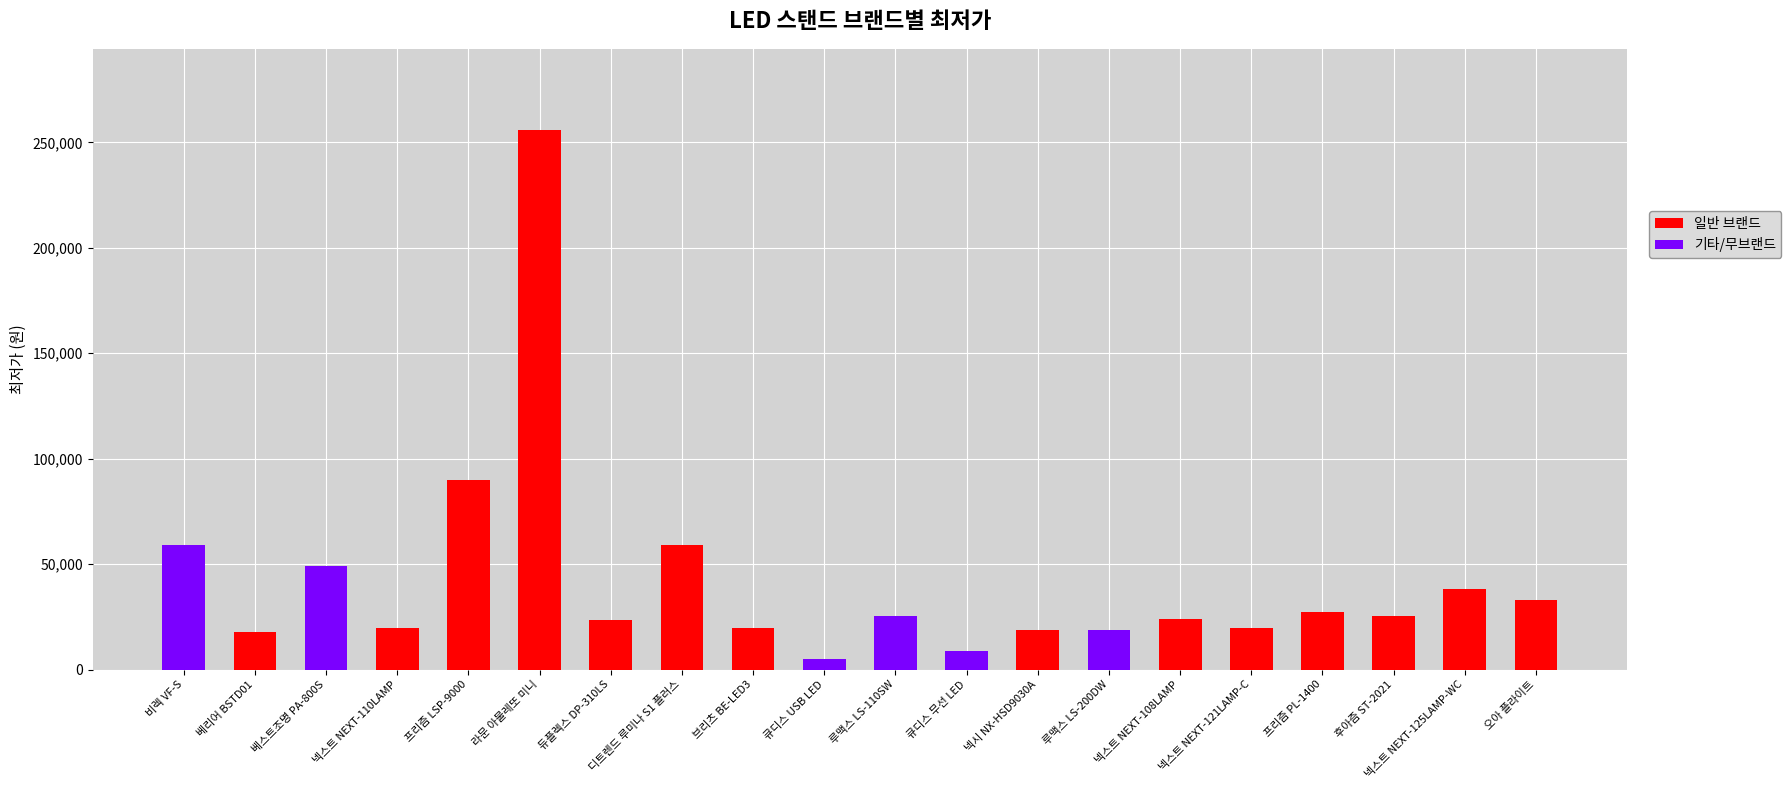

Is it true that the value at 후아즘 ST-2021 is 42372?

False